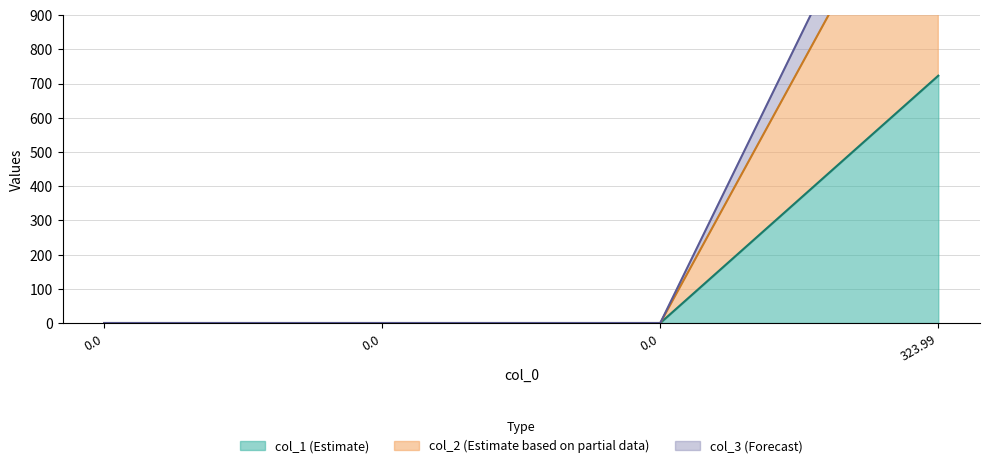

Does the chart have visible grid lines?

Yes